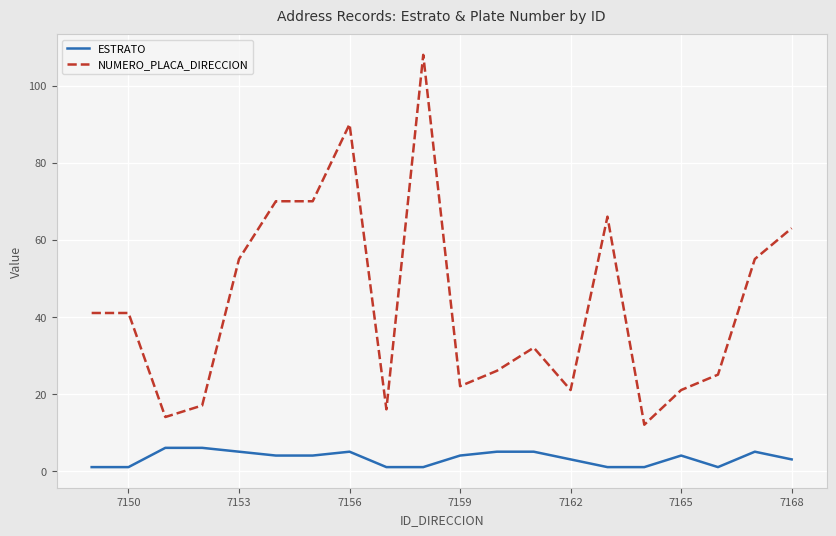

Which series has the widest spread of values?

NUMERO_PLACA_DIRECCION